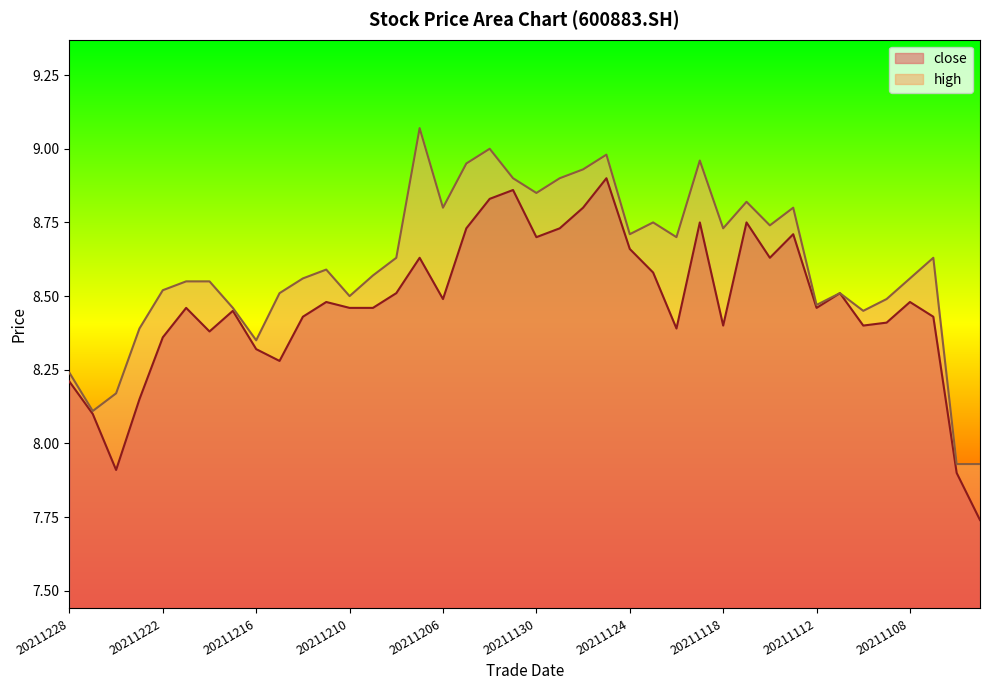

What is the maximum value shown in the chart?

9.1